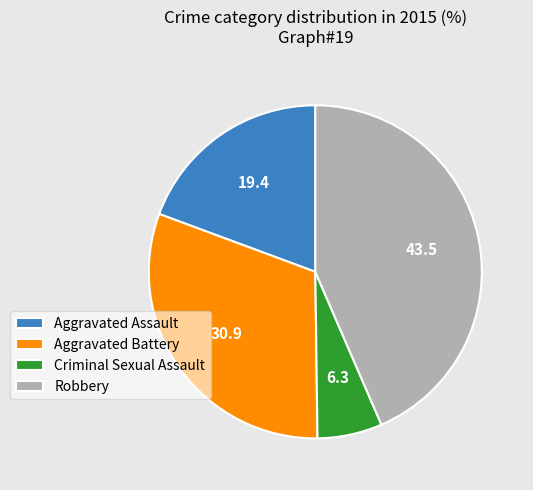

Which slice is the largest?

Robbery